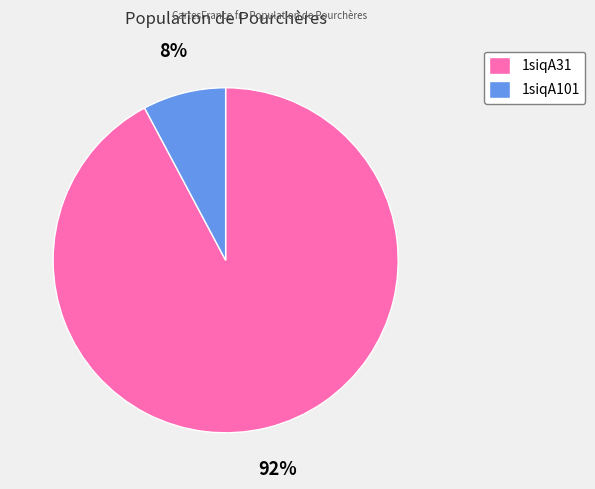

Is the sum of 1siqA101 and 1siqA31 greater than half?

Yes